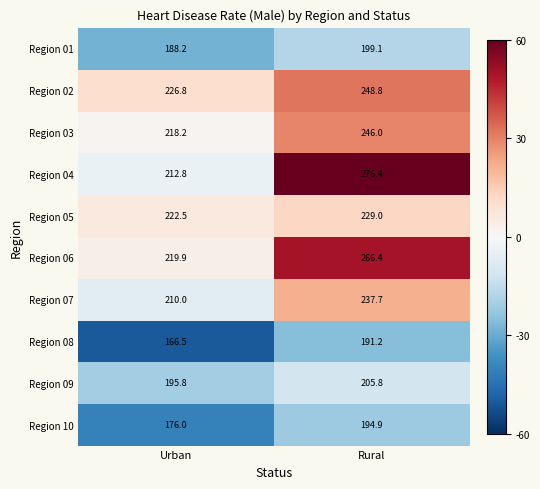

True or false: Region 02 has a value of 342.0 at Urban.

False